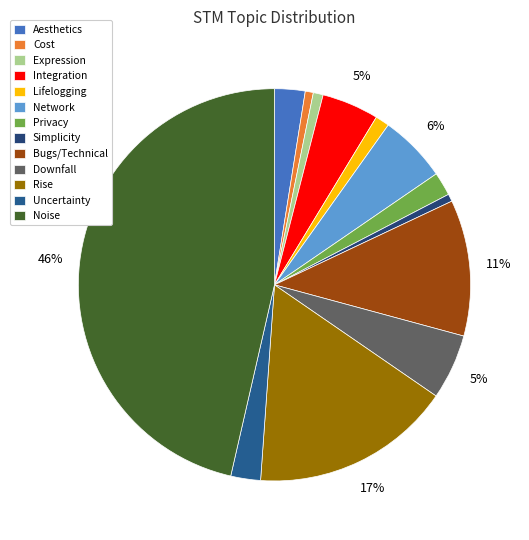

Which category has the smallest portion of the pie?

Simplicity